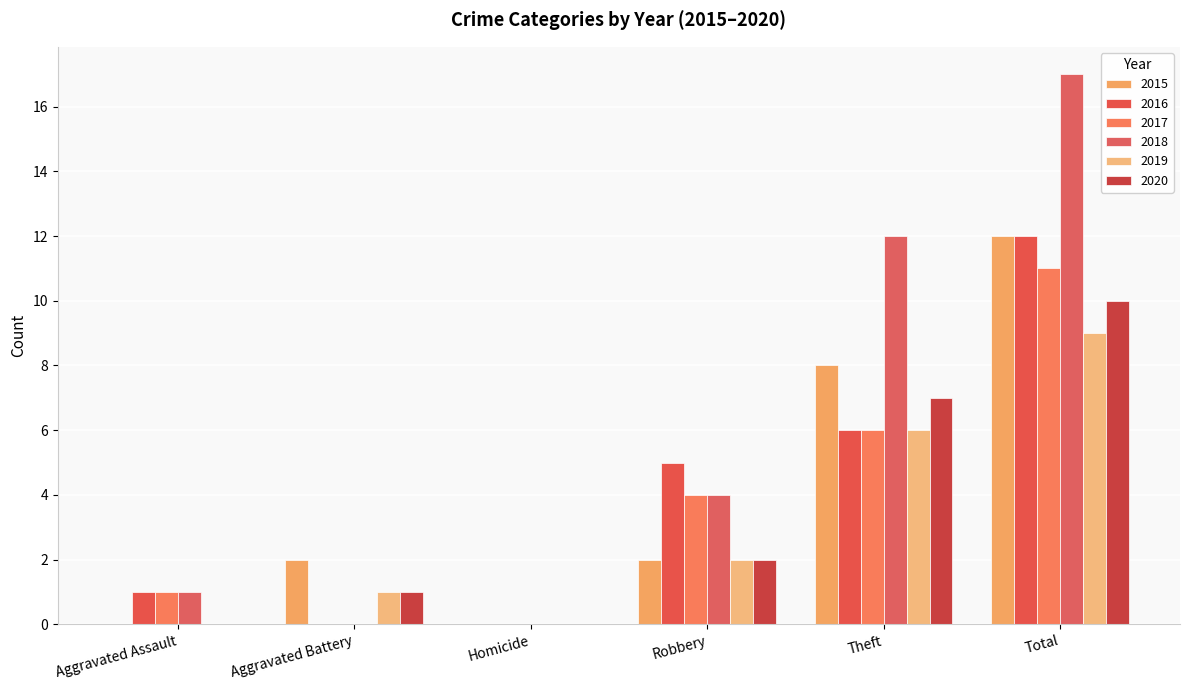

Is the value of 2018 at Aggravated Assault greater than the value of 2017 at Homicide?

Yes